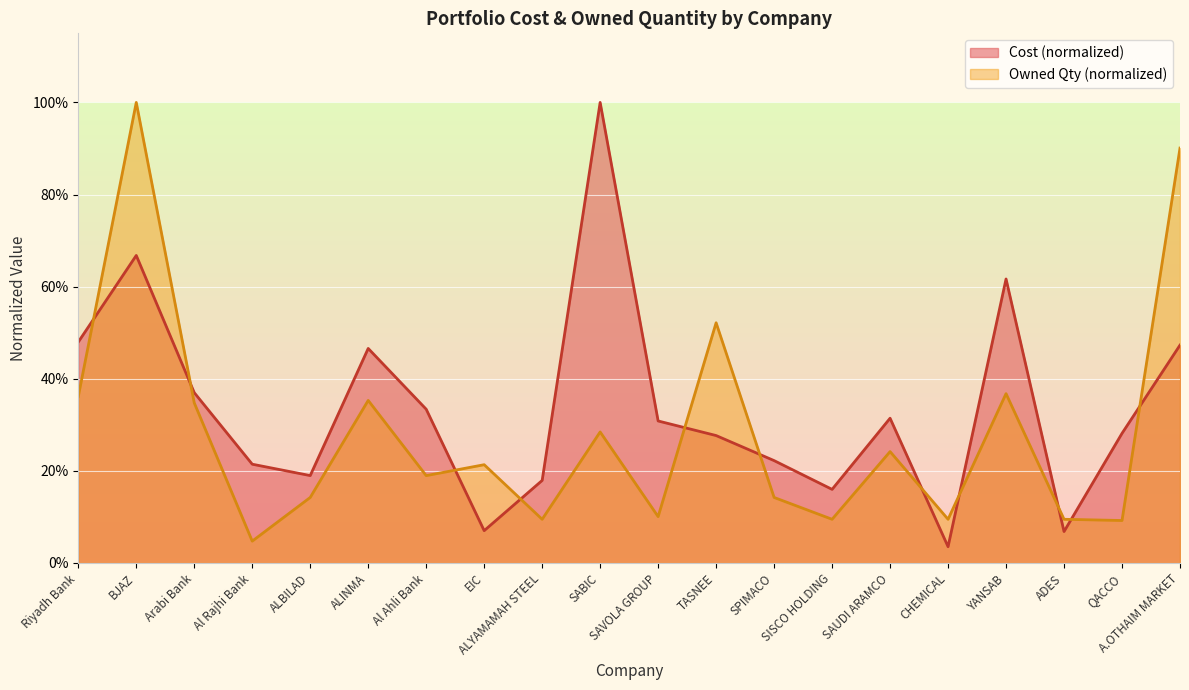

Count the number of categories in the chart.

20